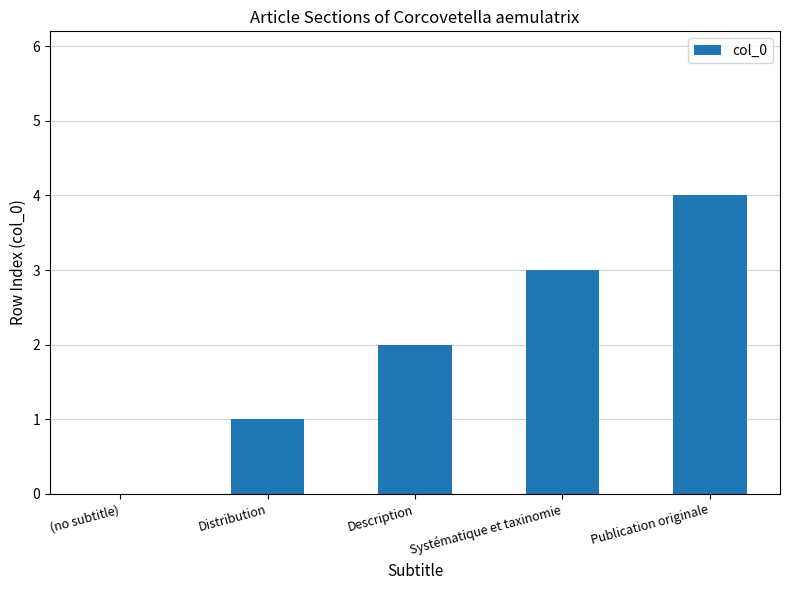

Reading left to right, transcribe all the data shown in this chart.

(no subtitle)=0	Distribution=1	Description=2	Systématique et taxinomie=3	Publication originale=4